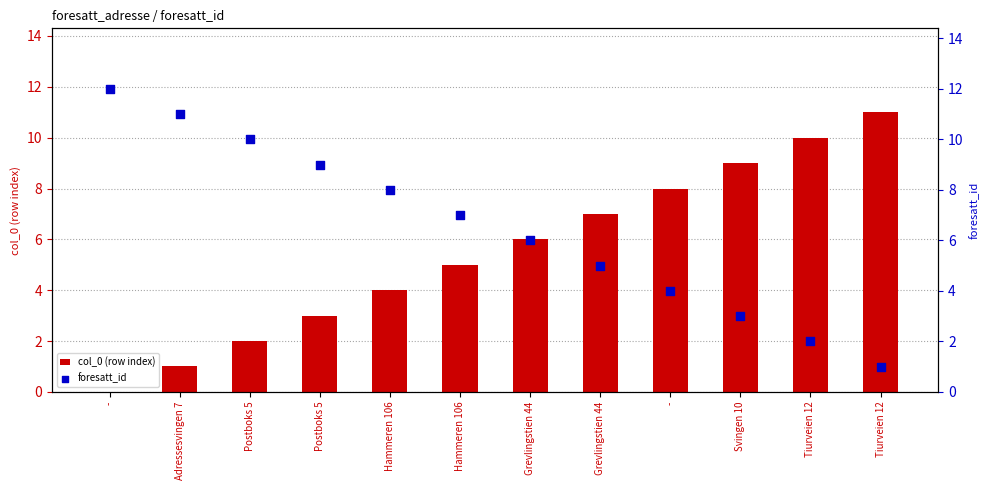

What are all the series names shown in the legend?

col_0 (row index), foresatt_id